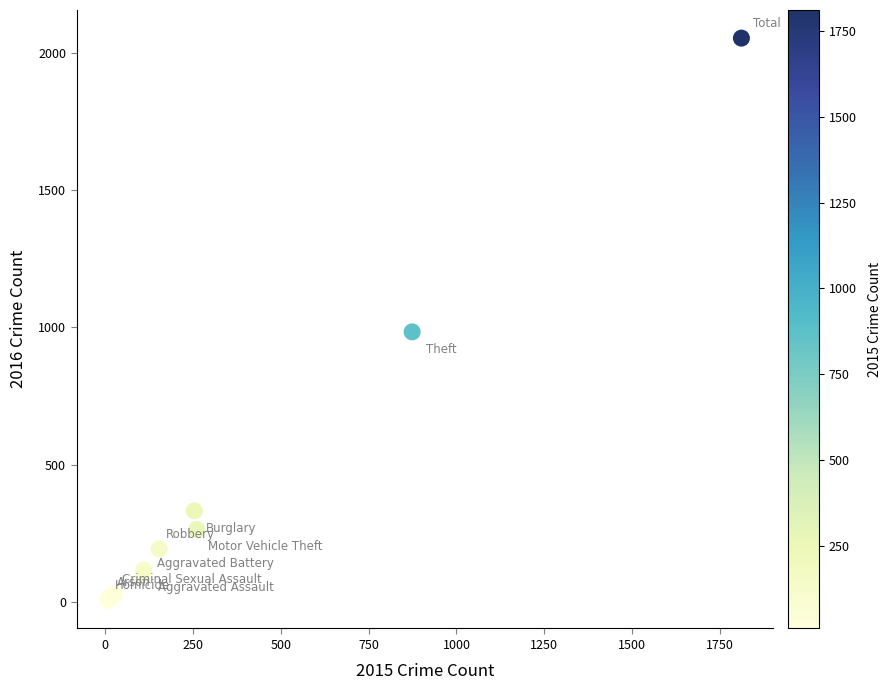

What Y value in the scatter plot is closest to 1030?

984